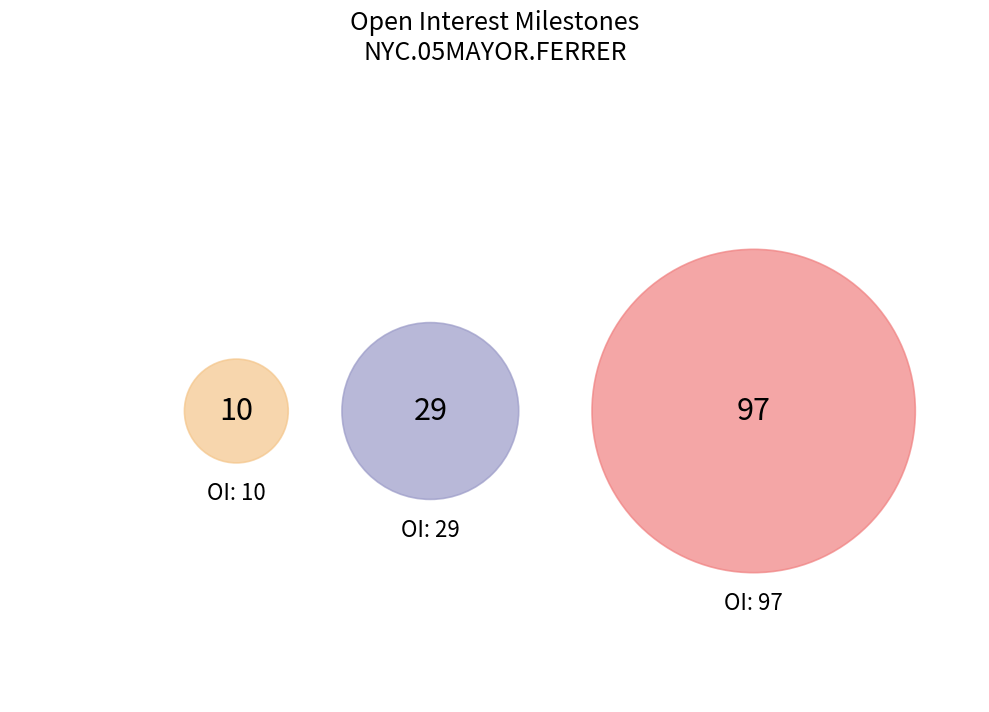

Which slice represents more than half of the pie?

97